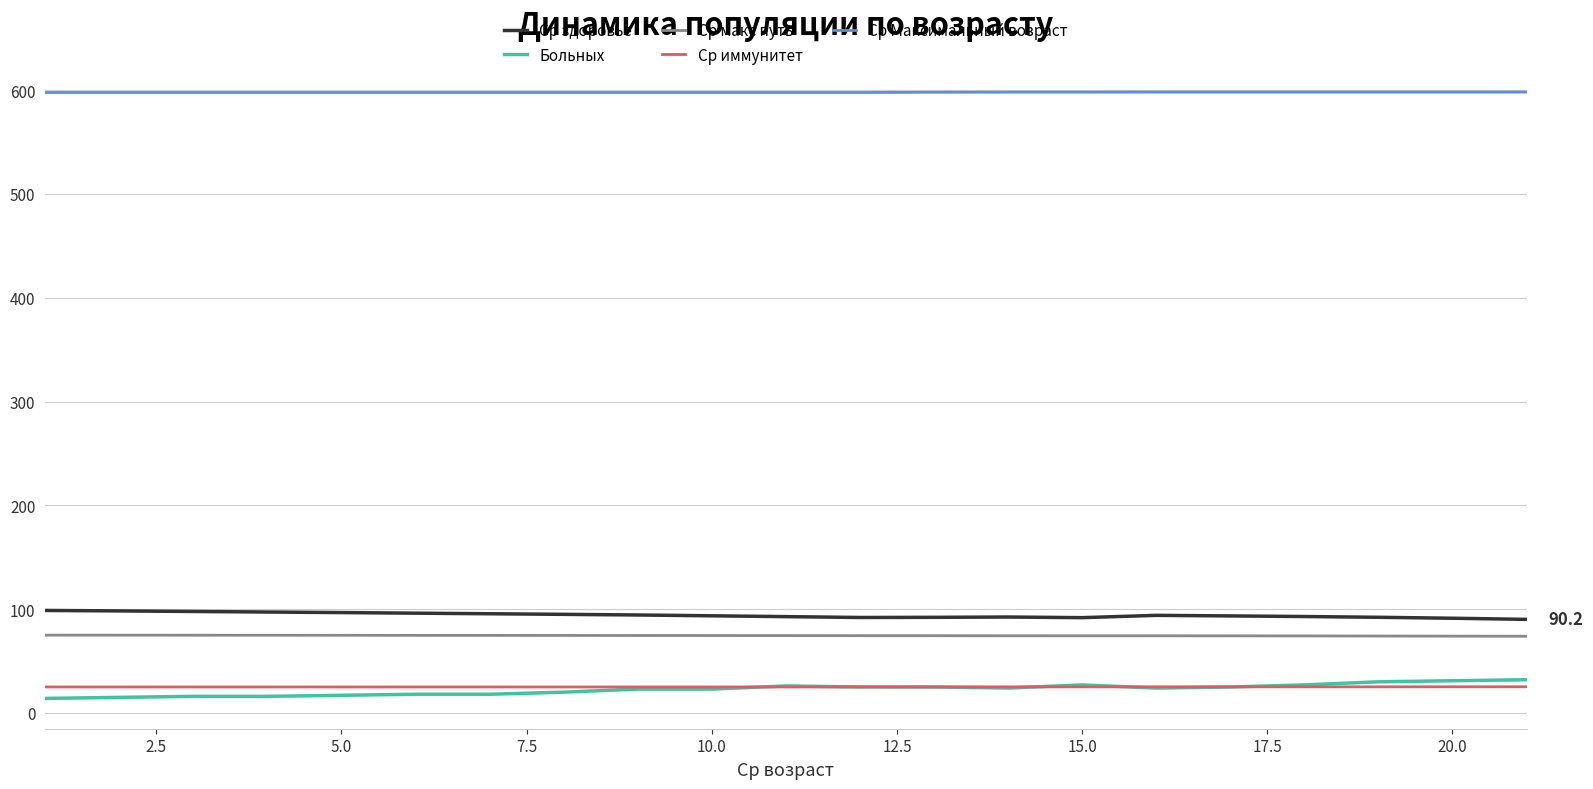

Which series has the largest total across all categories?

Ср Максимальный возраст